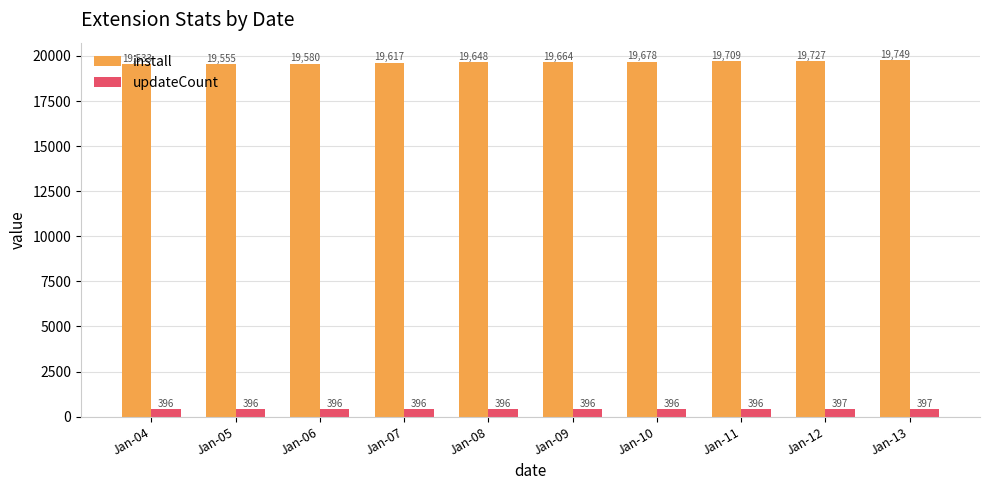

How many data points in updateCount are above 396?

2